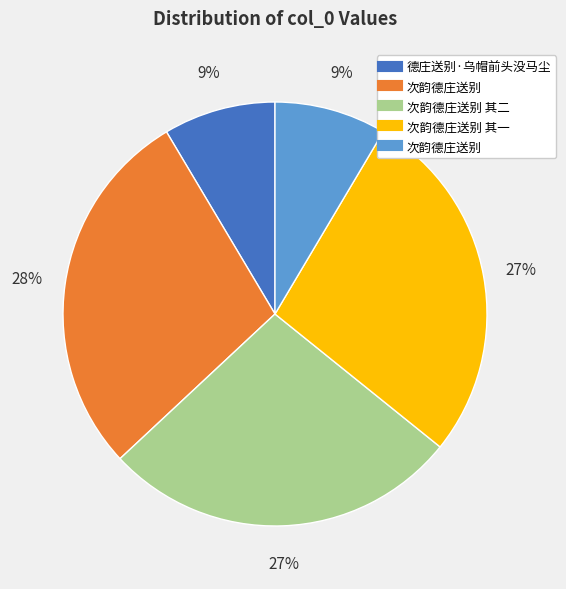

Is there any slice that represents more than half of the pie?

No